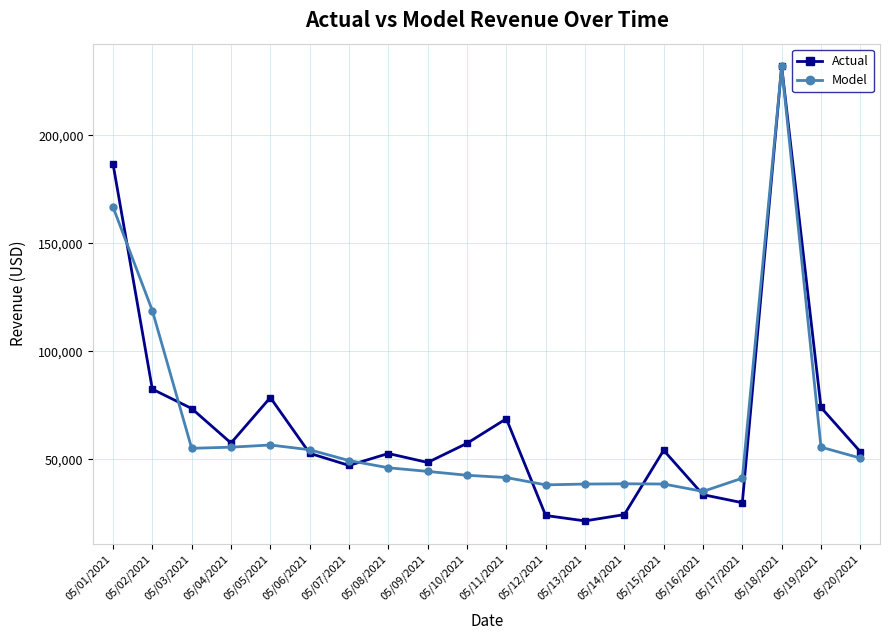

What is the label of the 9th point from the left?

05/09/2021